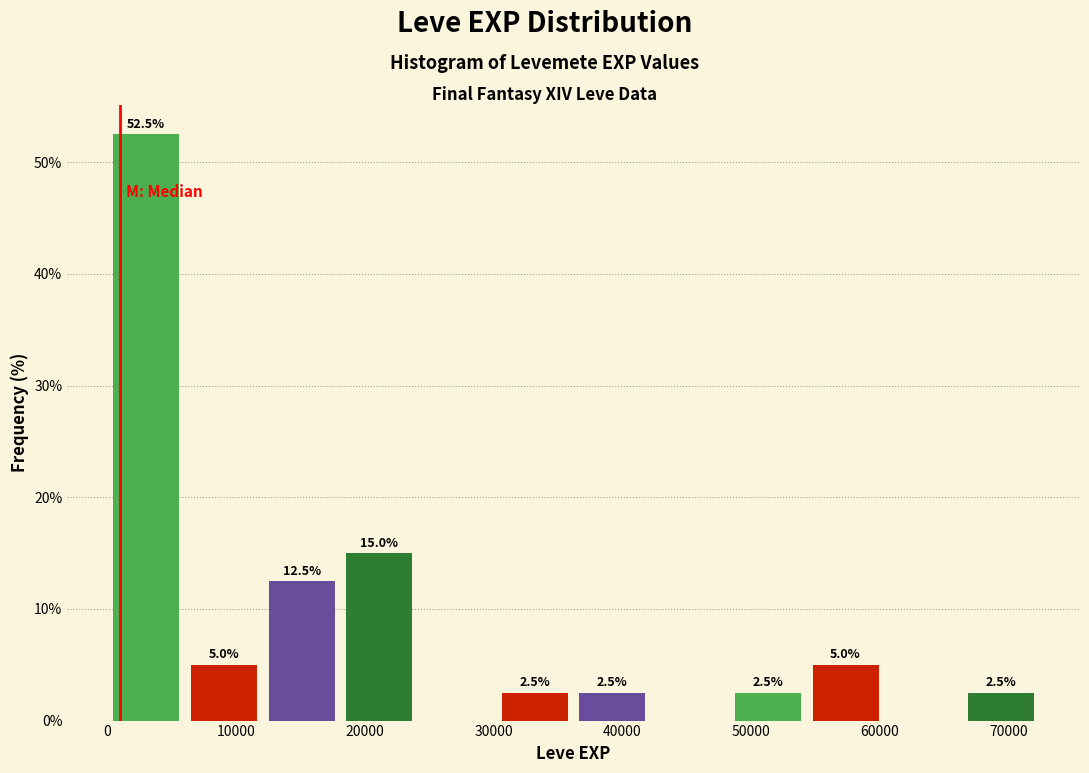

Over which range of the x-axis is the bar tallest?

0 to 6000